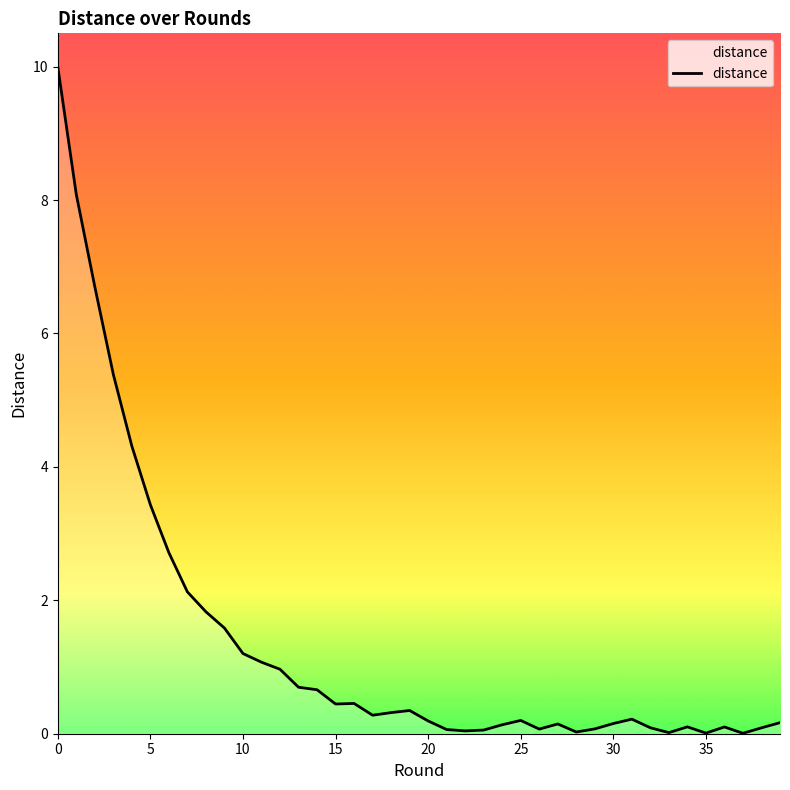

What is the greatest value displayed?

10.0